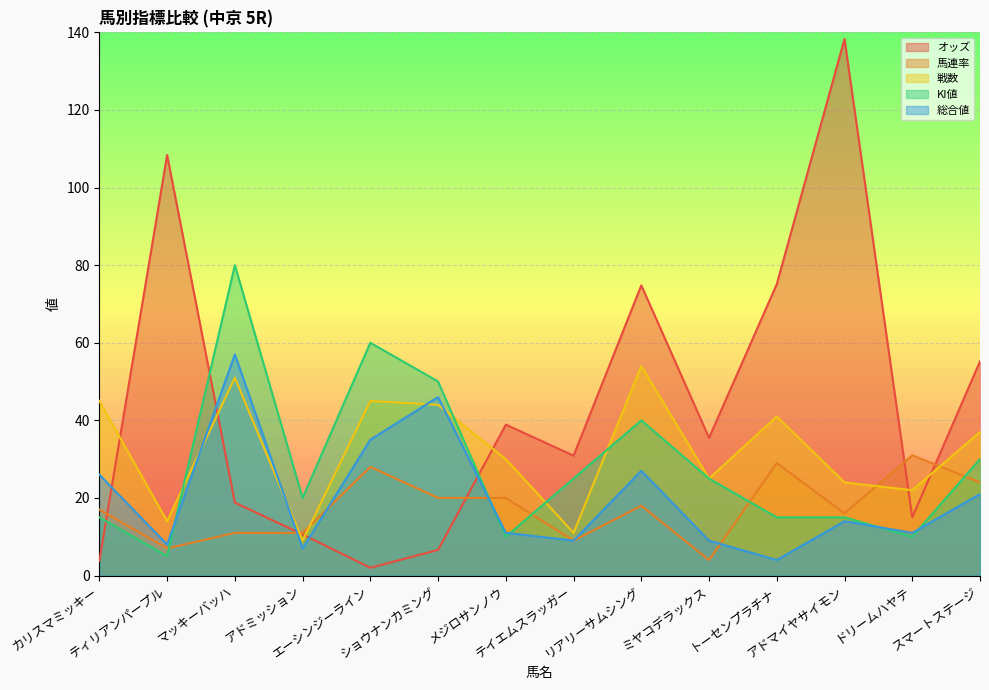

What are all the series names shown in the legend?

オッズ, 馬連率, 戦数, KI値, 総合値